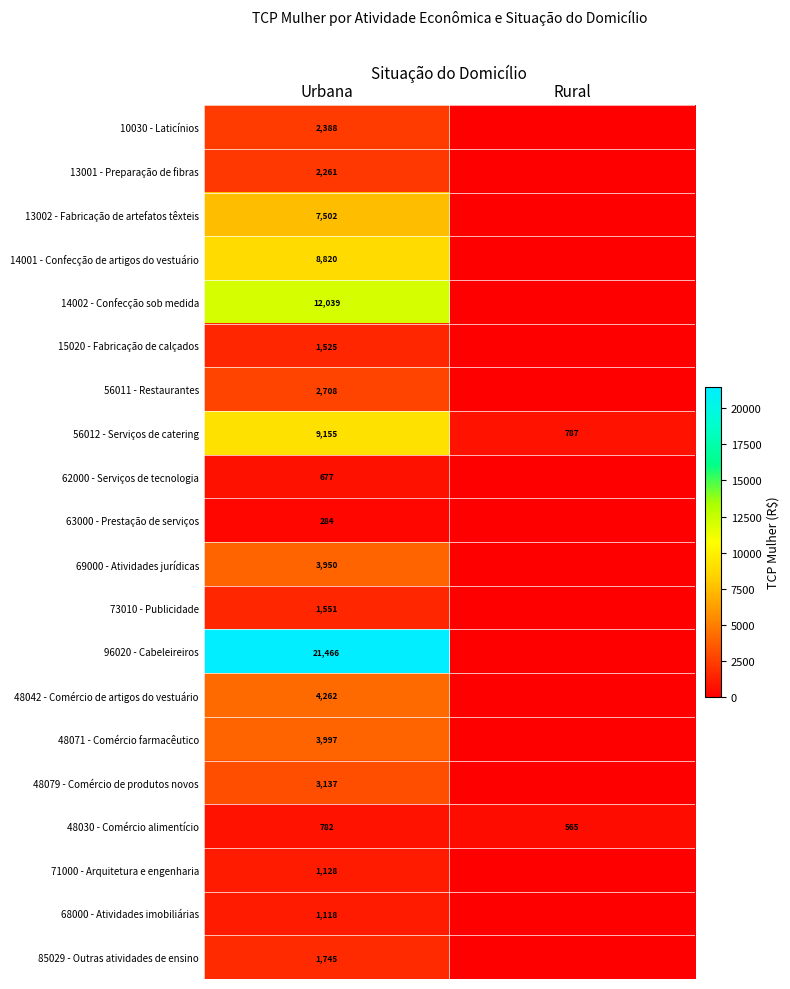

Is the value of 71000 - Arquitetura e engenharia at Urbana greater than the value of 68000 - Atividades imobiliárias at Urbana?

Yes